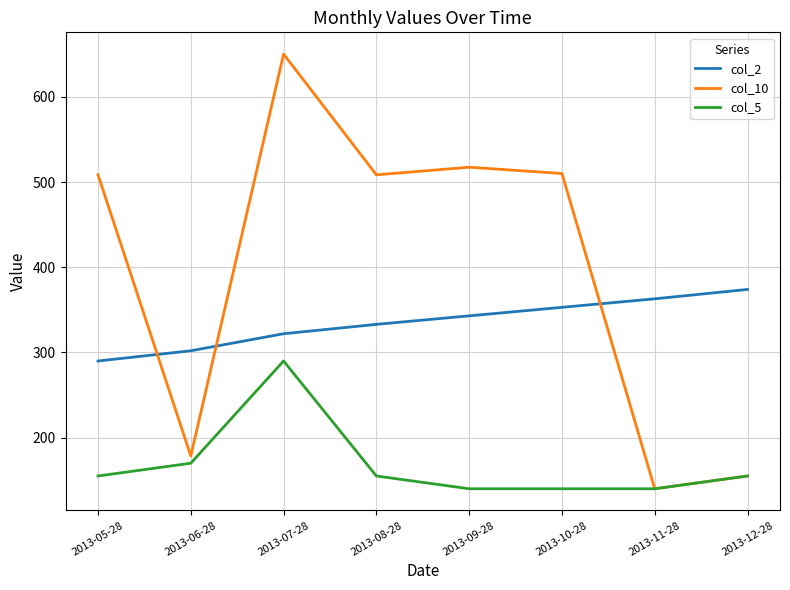

List the series in order of their overall mean, lowest first.

col_5, col_2, col_10